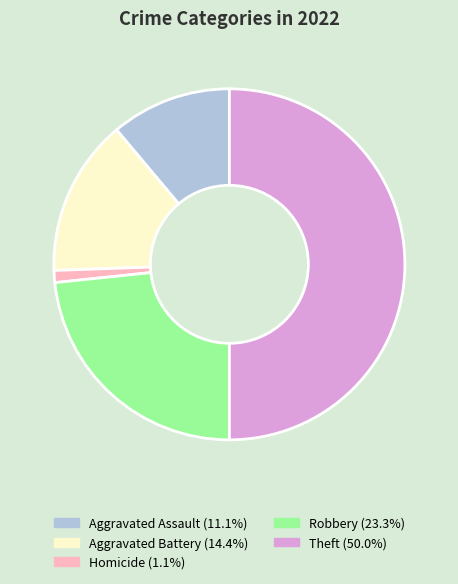

How many segments does this pie chart have?

5